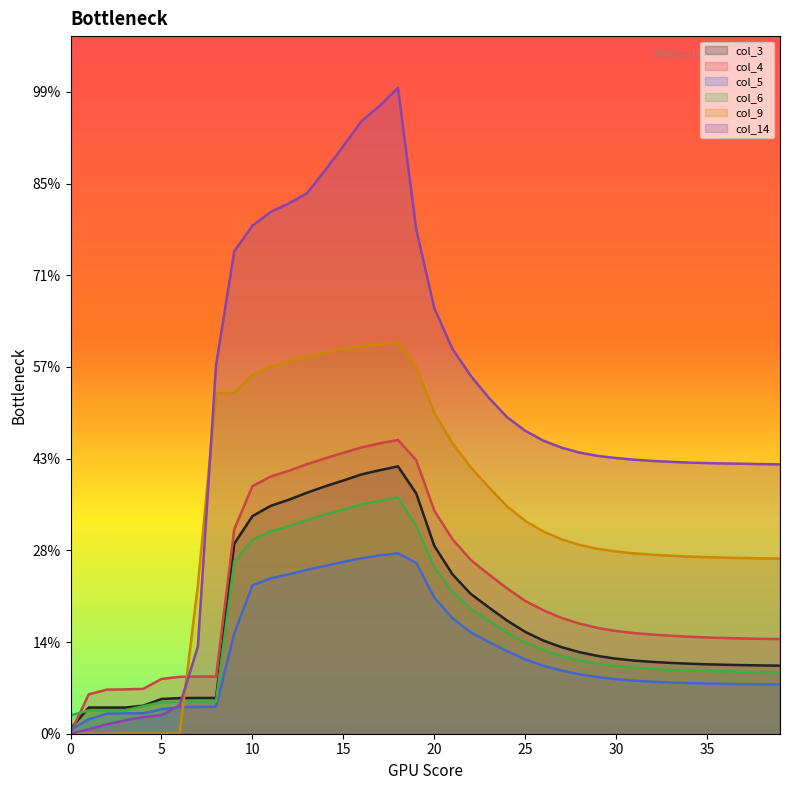

Where do col_14 and col_6 first cross each other?

6 and 7